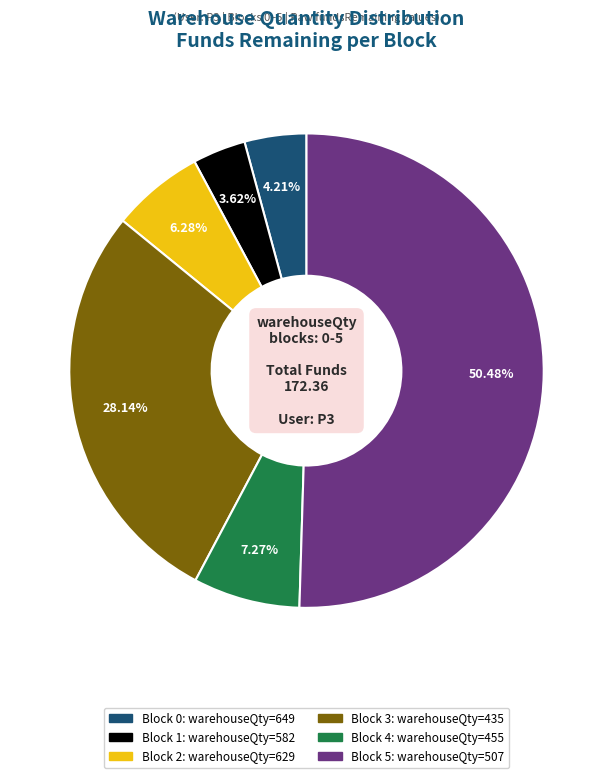

Which category has the biggest portion of the pie?

507